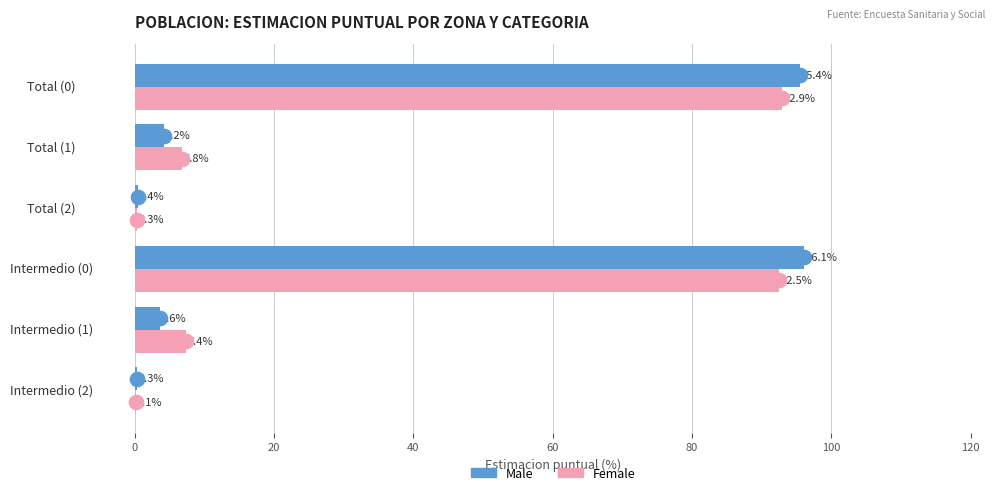

Is the value of Male at Intermedio (1) greater than the value of Female at Intermedio (0)?

No